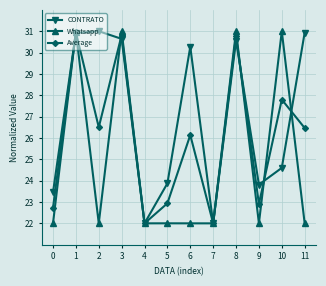

Is it true that CONTRATO equals 24.6 at 10?

True